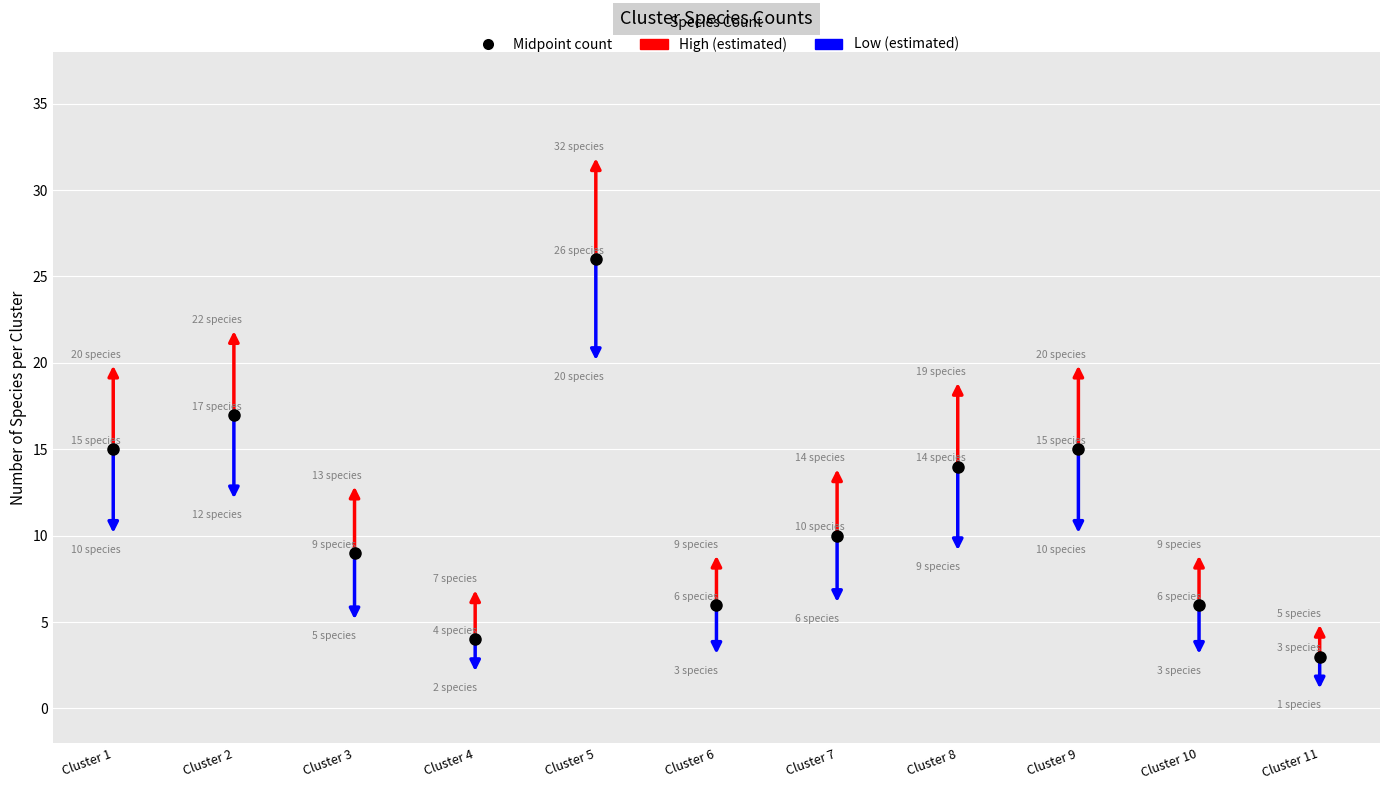

Between Cluster 4 and Cluster 5, which series saw the biggest shift?

high